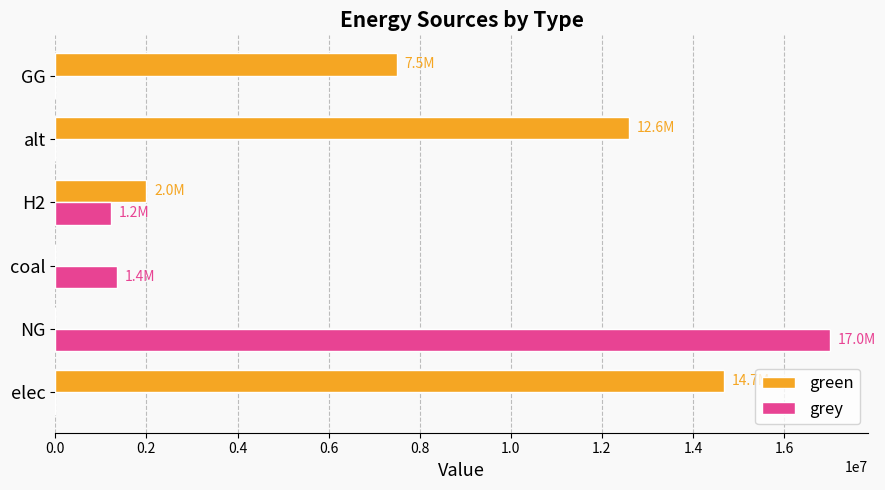

How many data points does each series have?

6